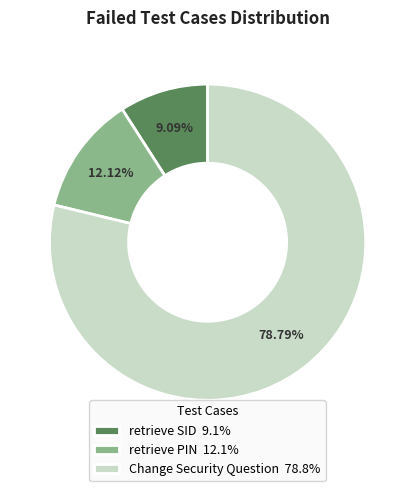

Approximately how many times larger is the value at Change Security Question 78.8% compared to retrieve SID 9.1%?

8.7